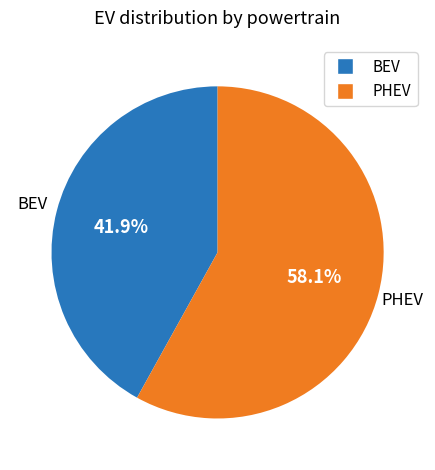

Rank the categories by value from lowest to highest.

BEV, PHEV